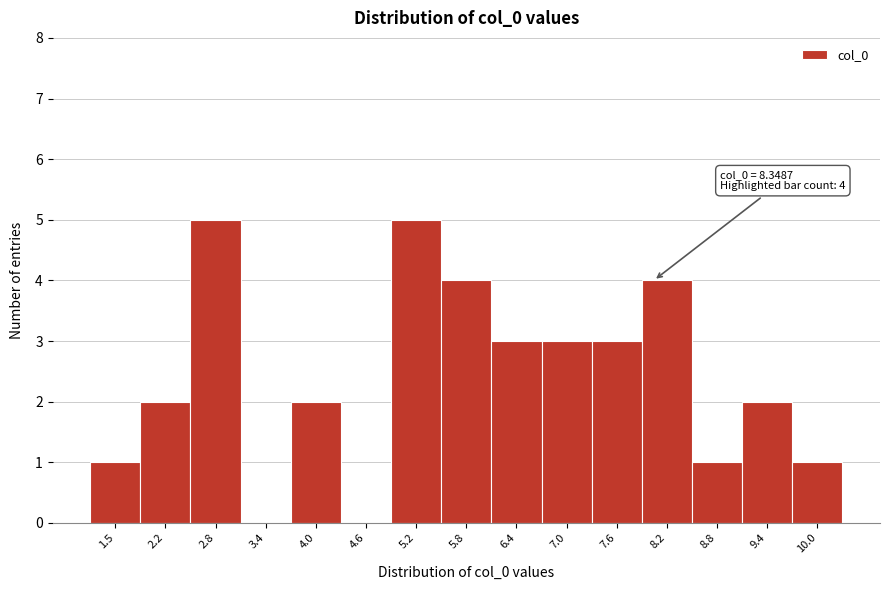

Reading left to right, what are all the values shown in this chart?

1.5=1	2.2=2	2.8=5	3.4=0	4.0=2	4.6=0	5.2=5	5.8=4	6.4=3	7.0=3	7.6=3	8.2=4	8.8=1	9.4=2	10.0=1